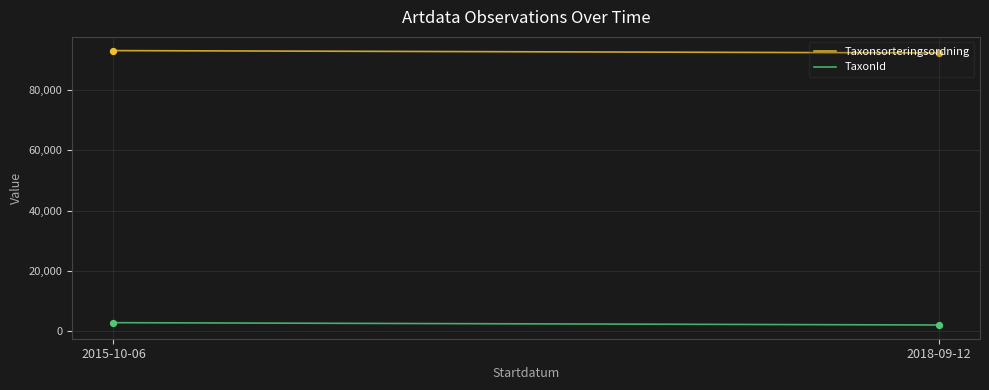

Which series reaches the minimum Y coordinate?

TaxonId